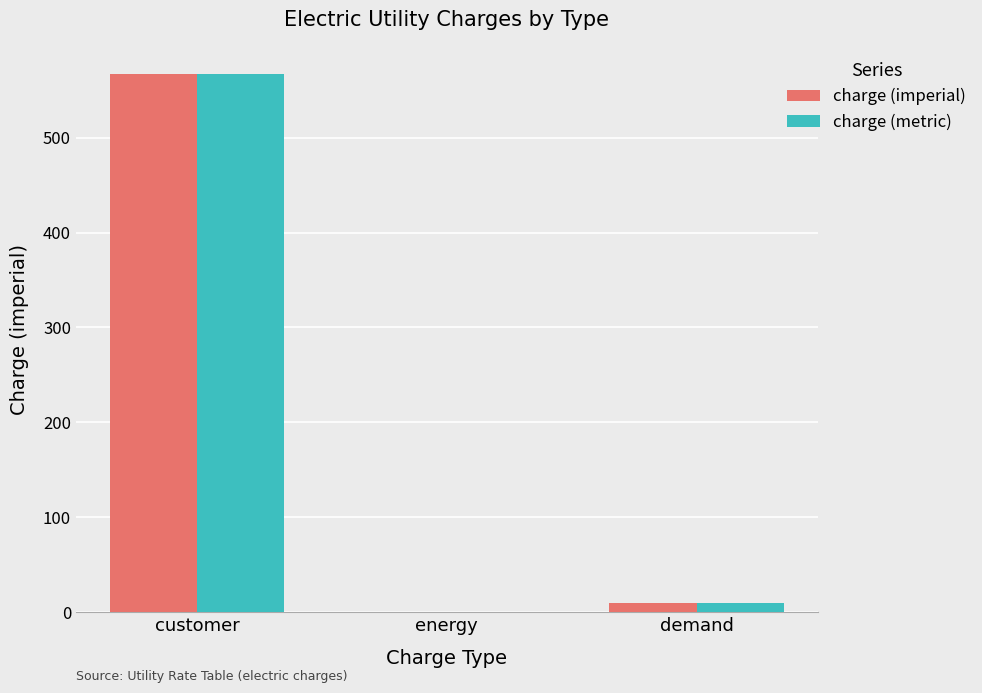

How many groups of bars are there?

3